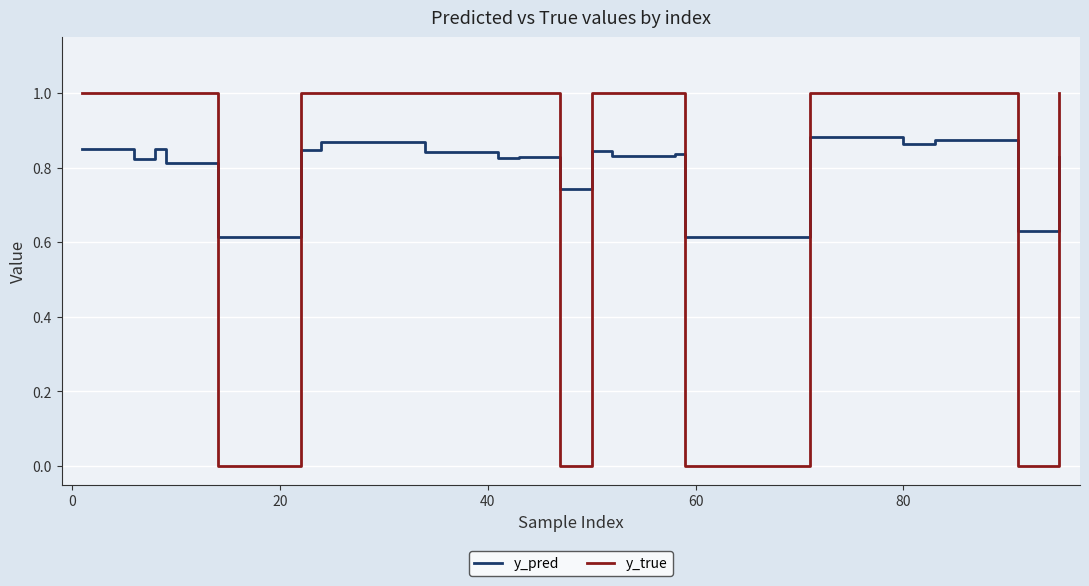

What is the difference between the second highest and second lowest values in the y_pred series?

0.3